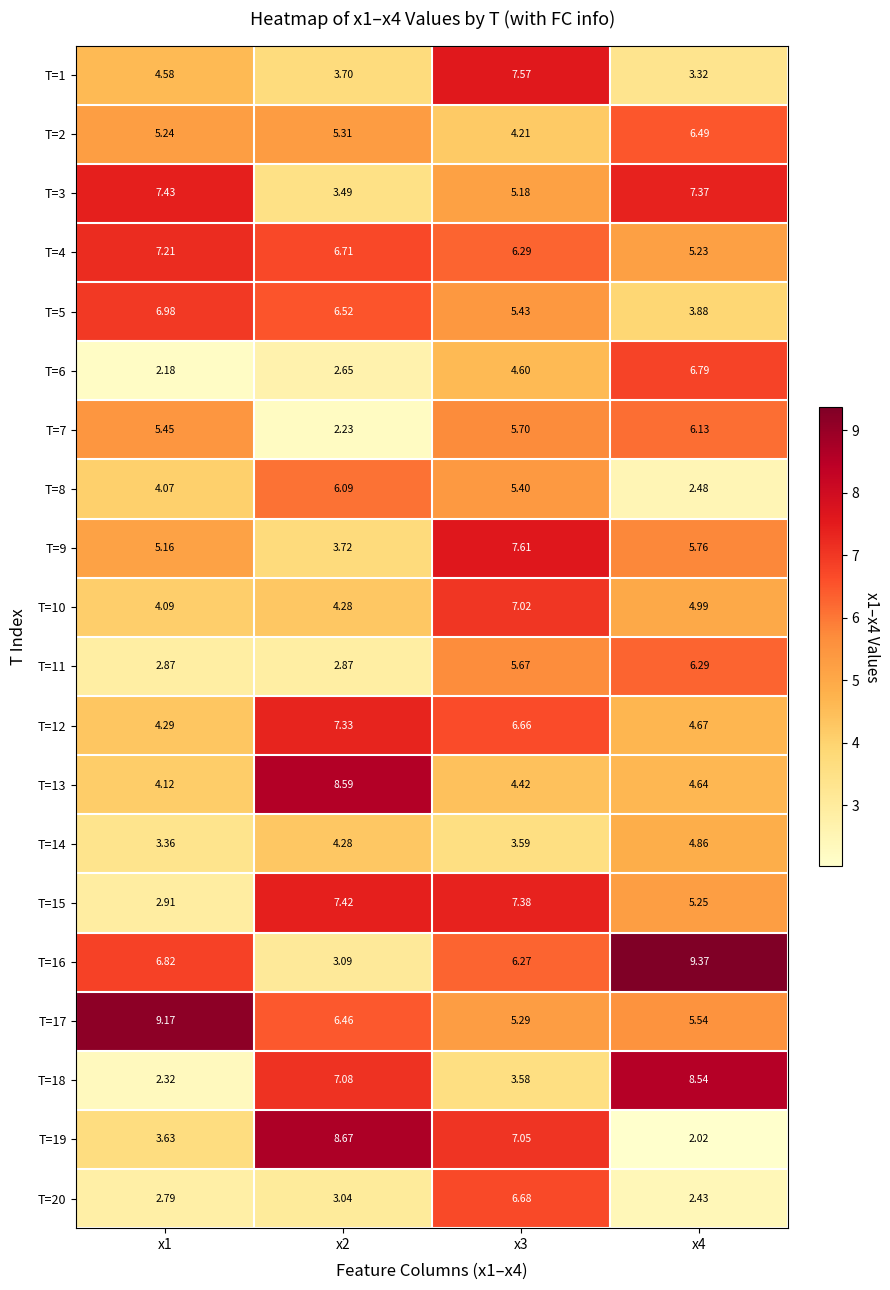

Is the value of T=13 at x3 greater than the value of T=18 at x1?

Yes